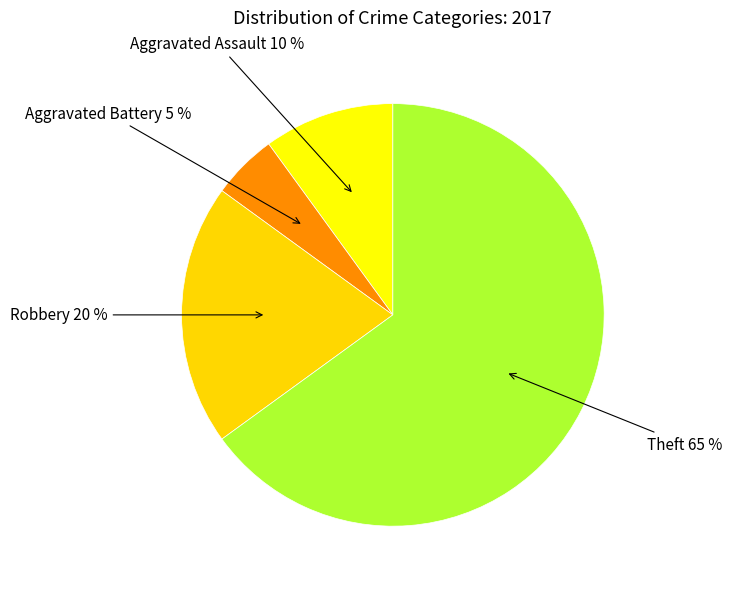

To the nearest percent, what is the difference between the largest and smallest slice percentages?

60%